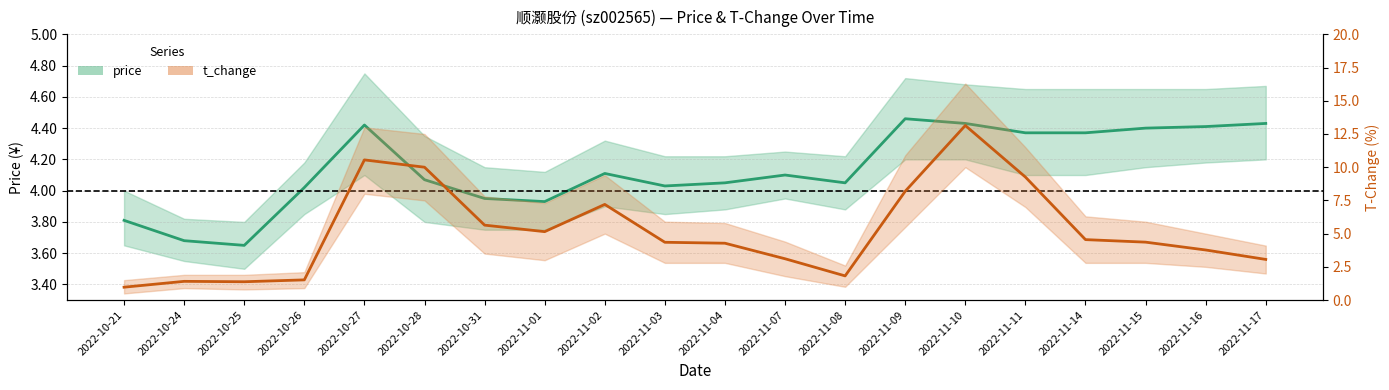

List the series in order of their peak value, highest first.

t_change, price